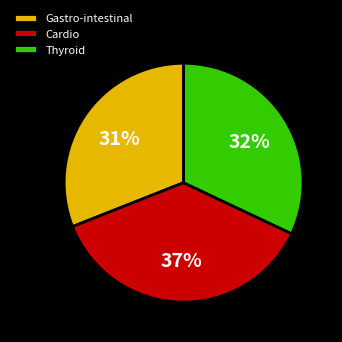

To the nearest percent, what is the combined percentage of Cardio and Thyroid?

69%